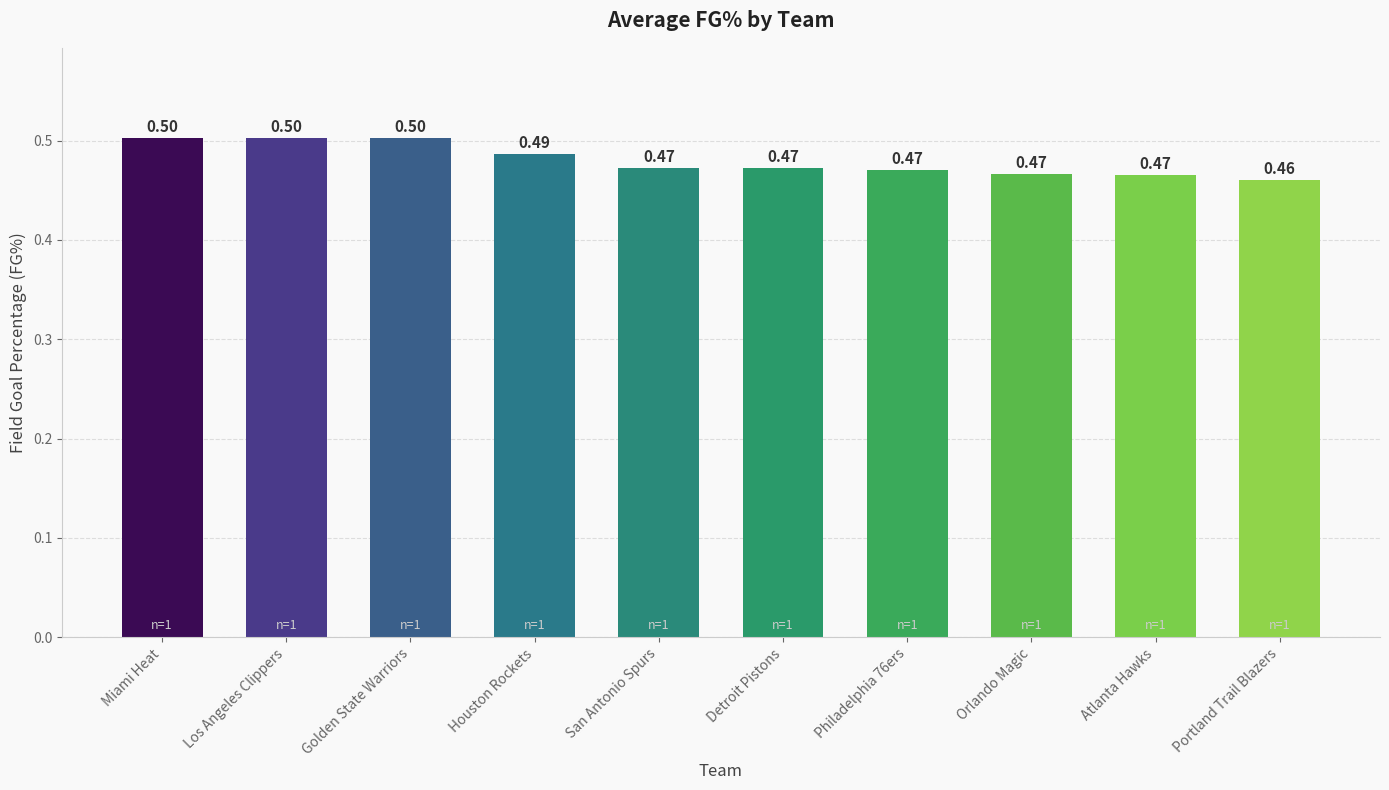

What is the value of the 1st bar from the left?

0.5